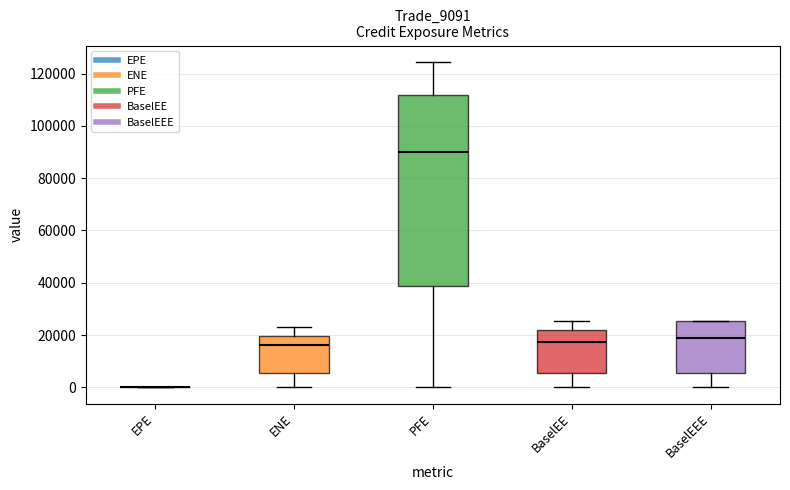

Reading left to right, transcribe this box plot: for each box, give where its median line is, the range the box spans, and where its two whiskers end, as read against the y-axis. The values are not printed on the chart, so give them approximately, as read against the axis.

EPE: box collapsed to a line at 0, whiskers 0 to 0
ENE: median 16000, box 6000 to 20000, whiskers 0 to 24000
PFE: median 90000, box 38000 to 112000, whiskers 0 to 124000
BaselEE: median 18000, box 6000 to 22000, whiskers 0 to 26000
BaselEEE: median 18000, box 6000 to 26000, whiskers 0 to 26000